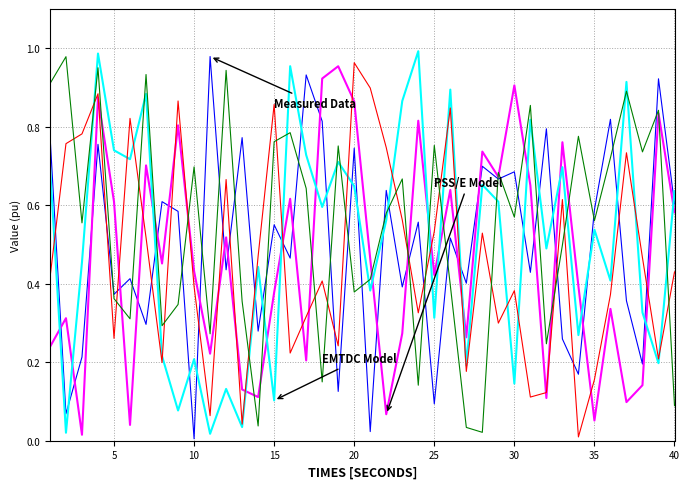

Is this an area chart (filled region under the line)?

No